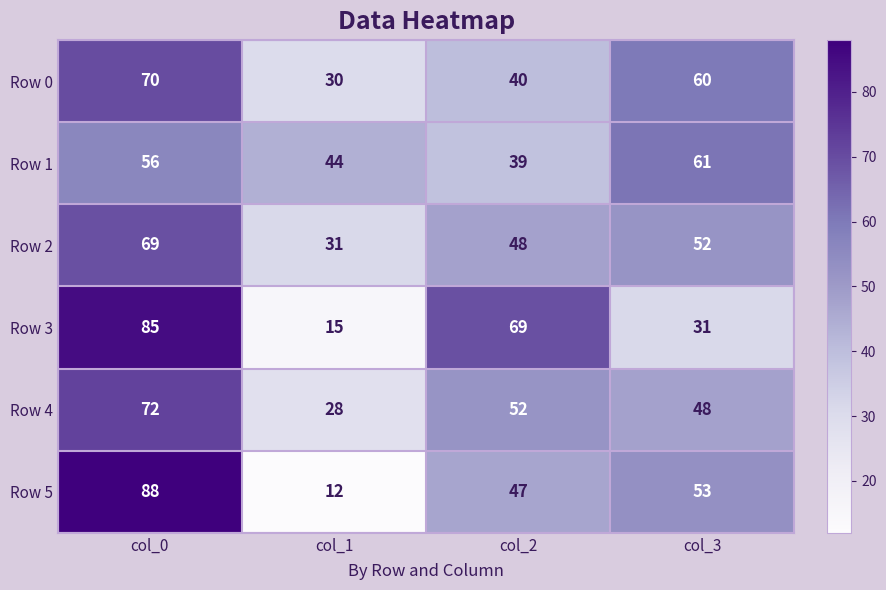

What is the average value of the Row 3 series?

50